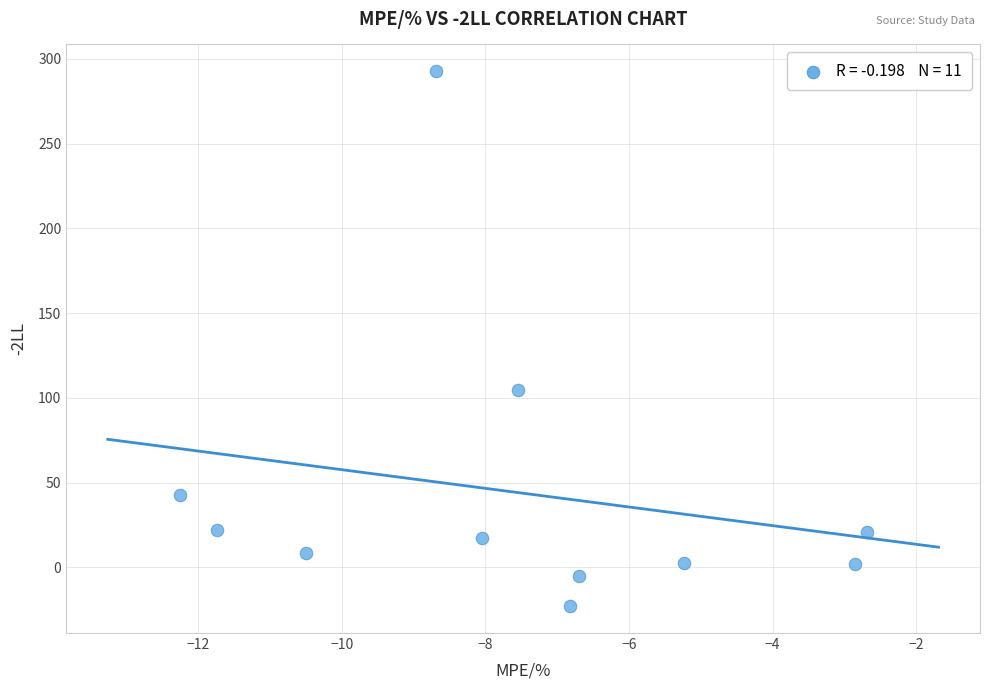

What Y value in the scatter plot is closest to 134?

104.8